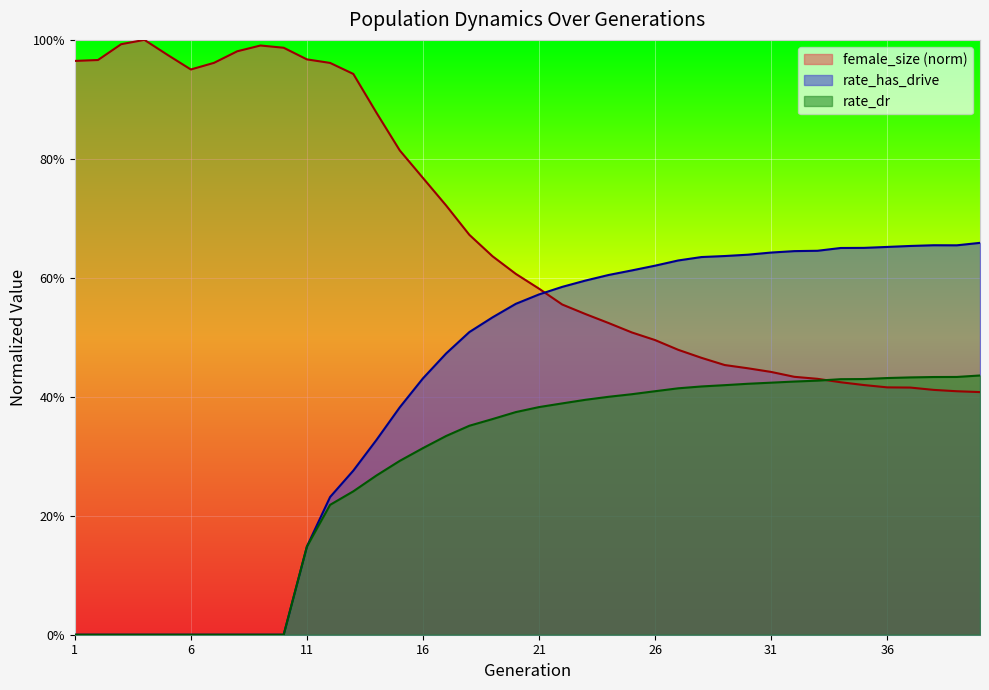

What is the difference between the second highest and second lowest values in the rate_dr series?

0.4